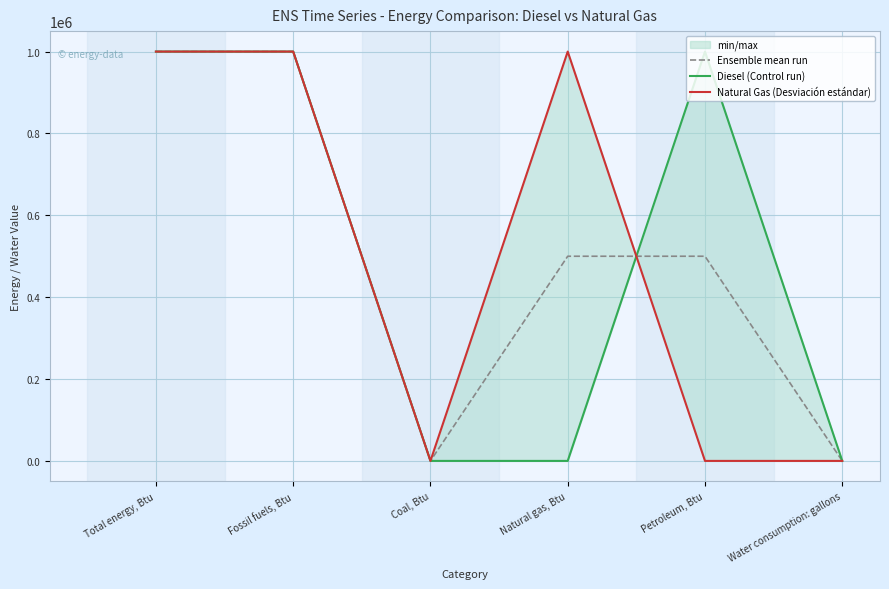

Between which two adjacent categories do Diesel (Control run) and Natural Gas (Desviación estándar) first intersect?

Natural gas, Btu and Petroleum, Btu